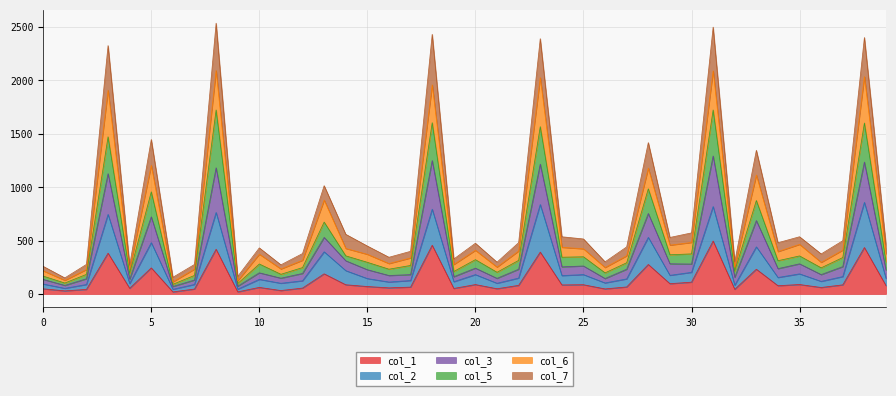

The col_7 series shows 749.2 at 25. True or false?

False